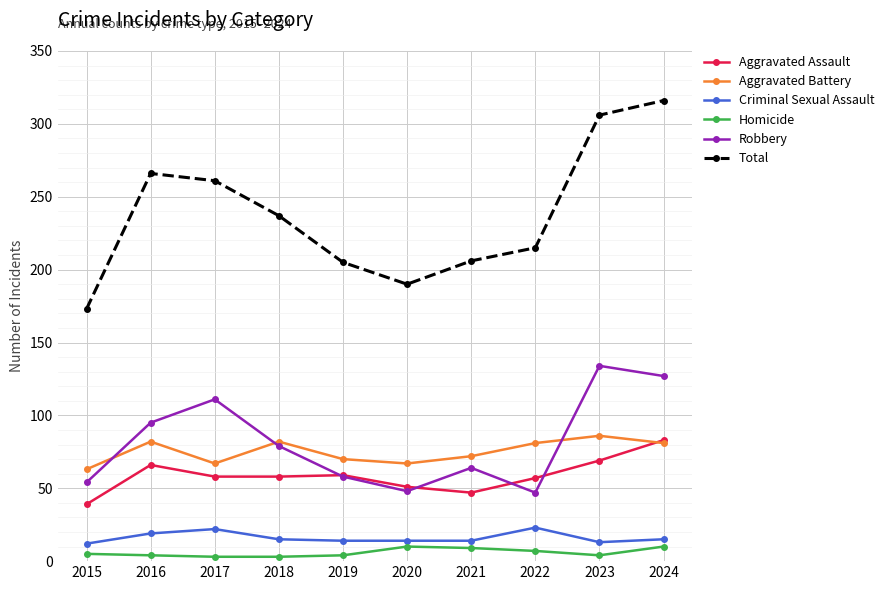

What is the value of the Homicide point at the 7th from the left?

9